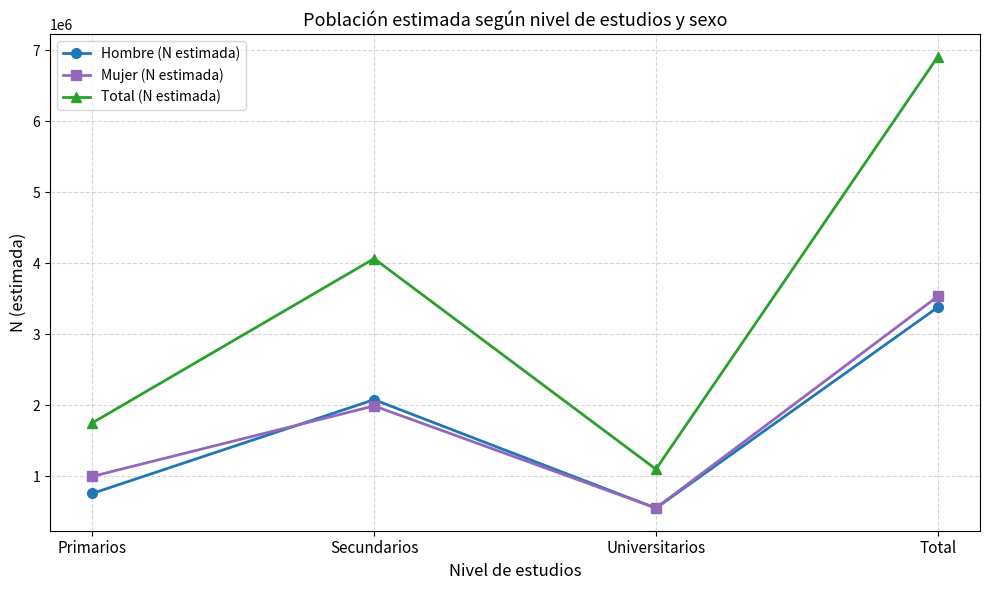

The value of Total (N estimada) at Primarios is 519137. True or false?

False